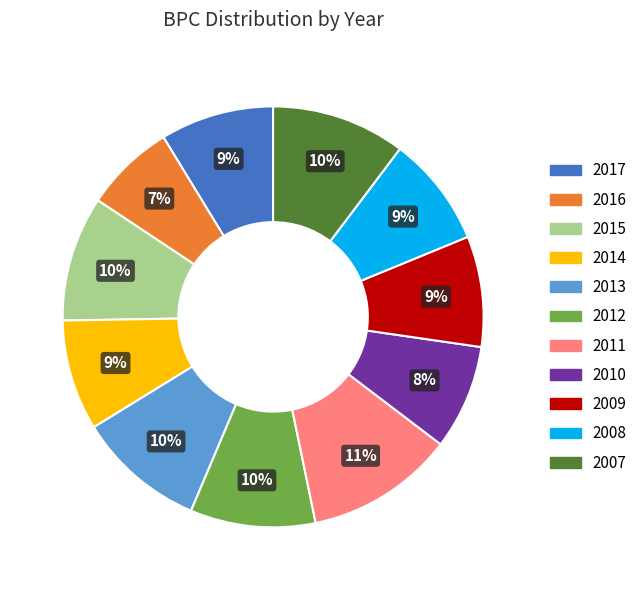

How many segments does this pie chart have?

11